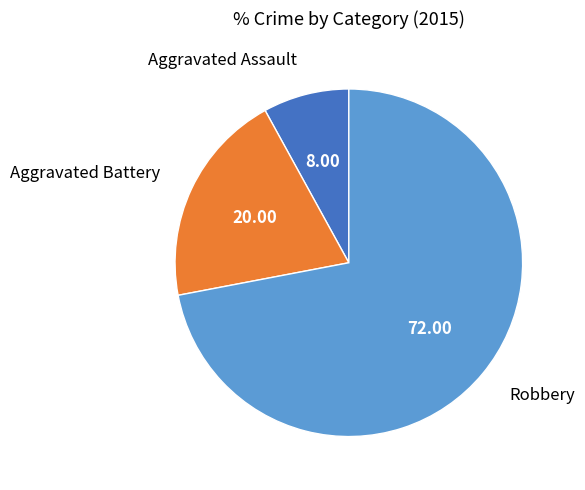

Is there any slice that represents more than half of the pie?

Yes